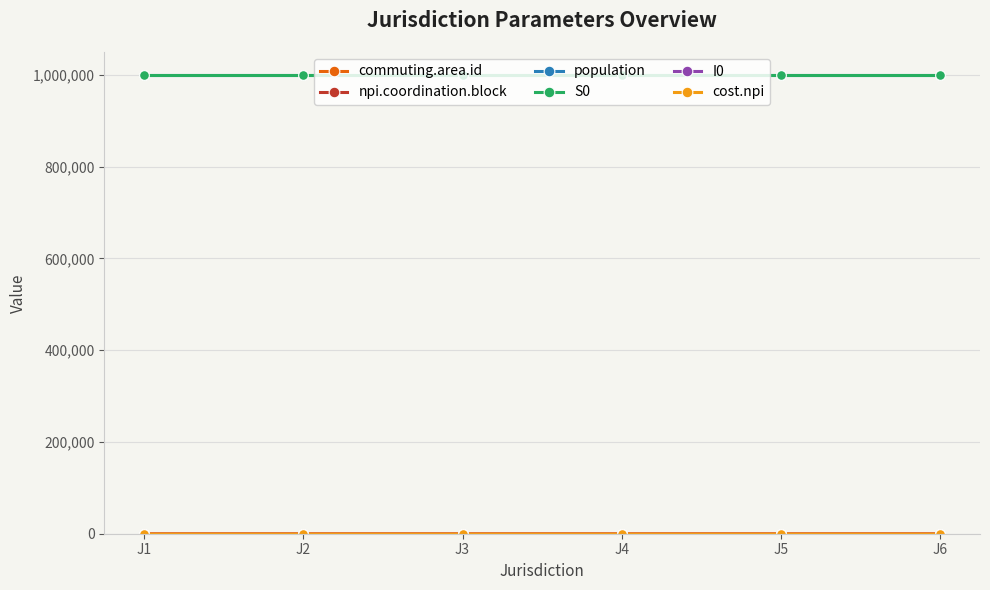

The value of S0 at J5 is 999800. True or false?

True